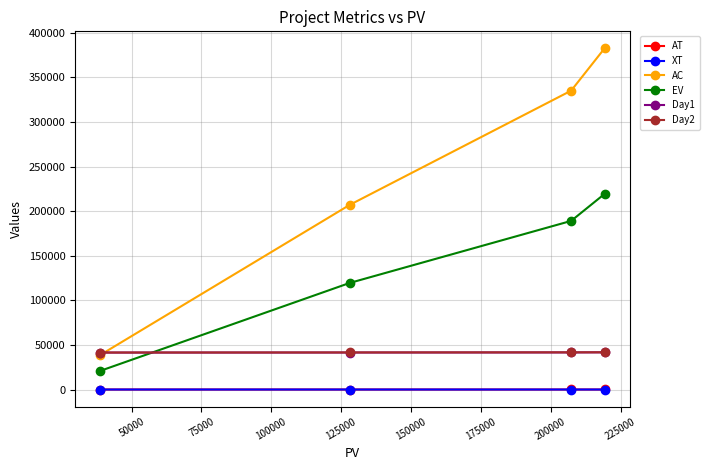

How many lines are shown in the chart?

6